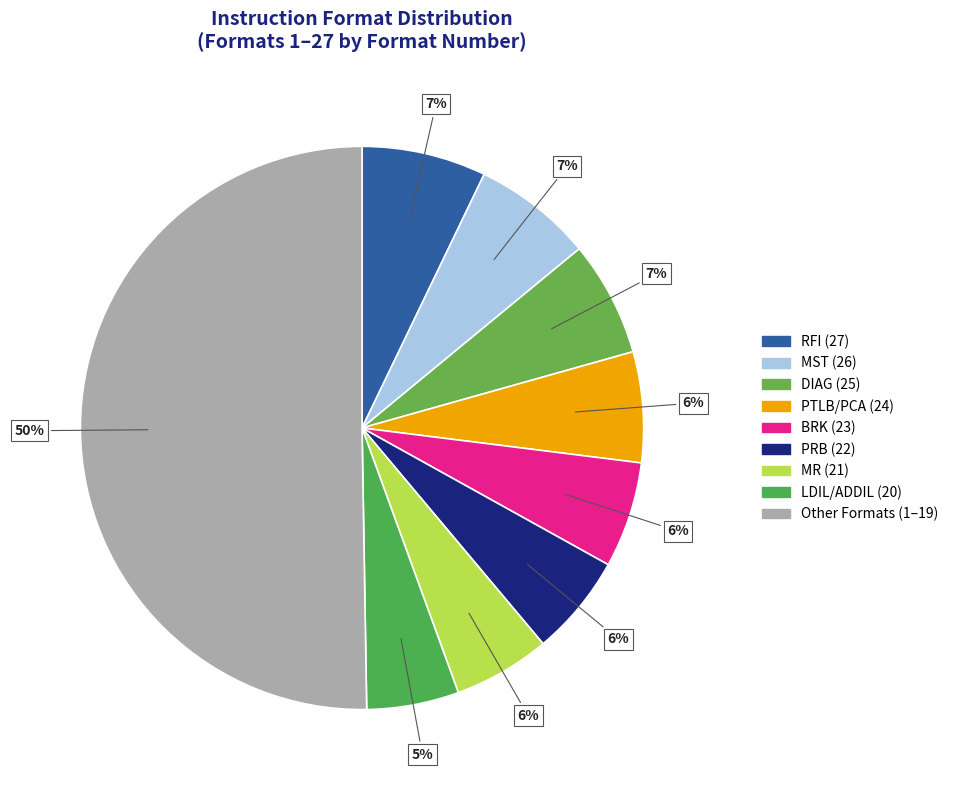

Does any single category account for the majority?

No